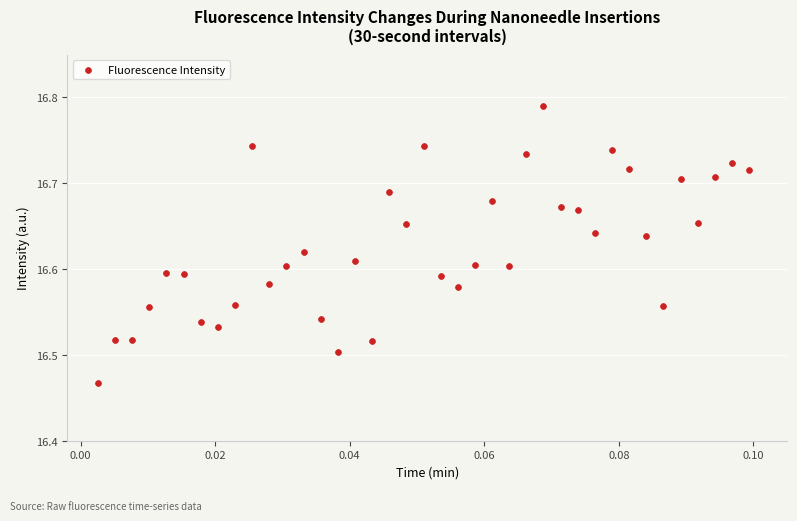

What is the range of Y values (max minus min)?

0.3